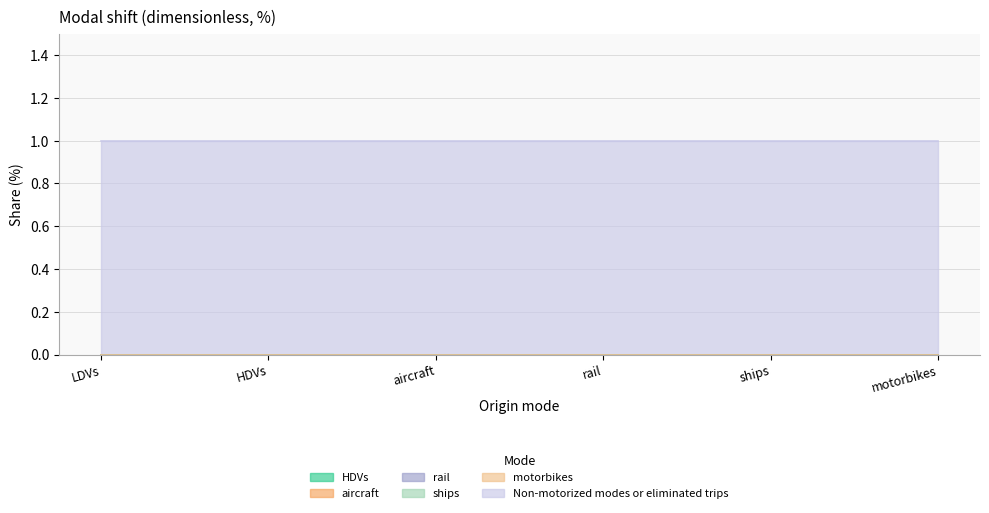

True or false: motorbikes and ships intersect in this chart.

False